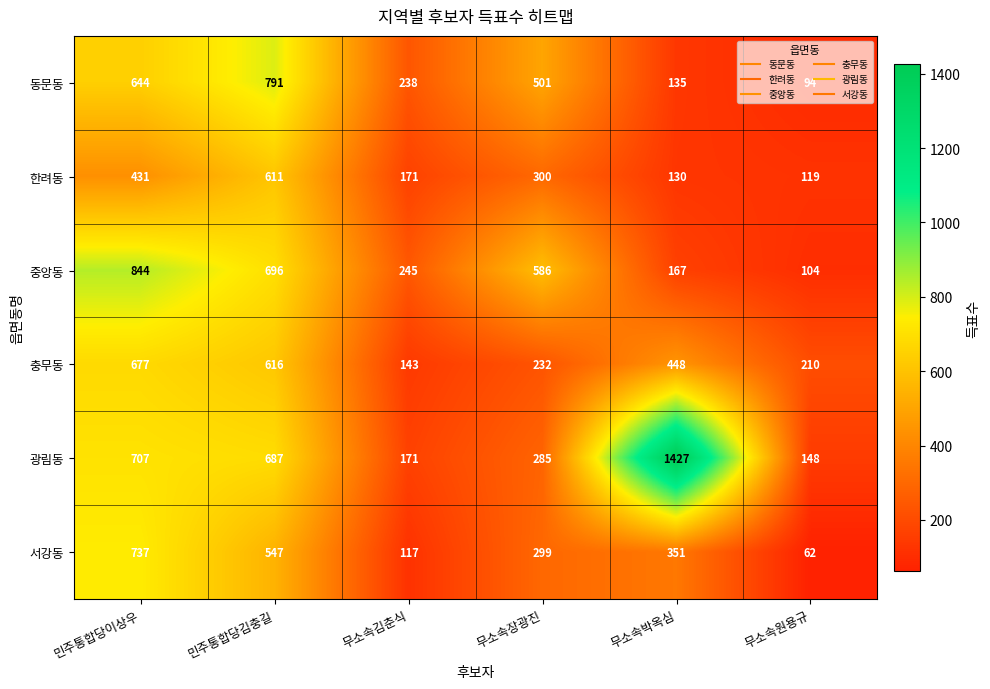

At which label is 한려동 closest to 365?

무소속장광진